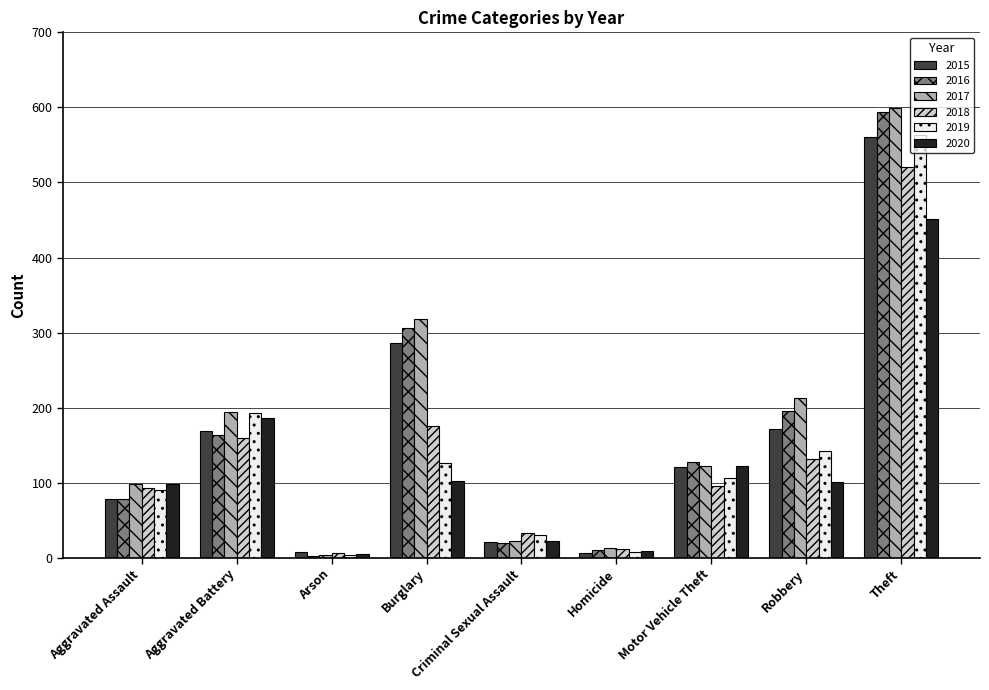

What is the spread (max minus min) of values at Motor Vehicle Theft?

32